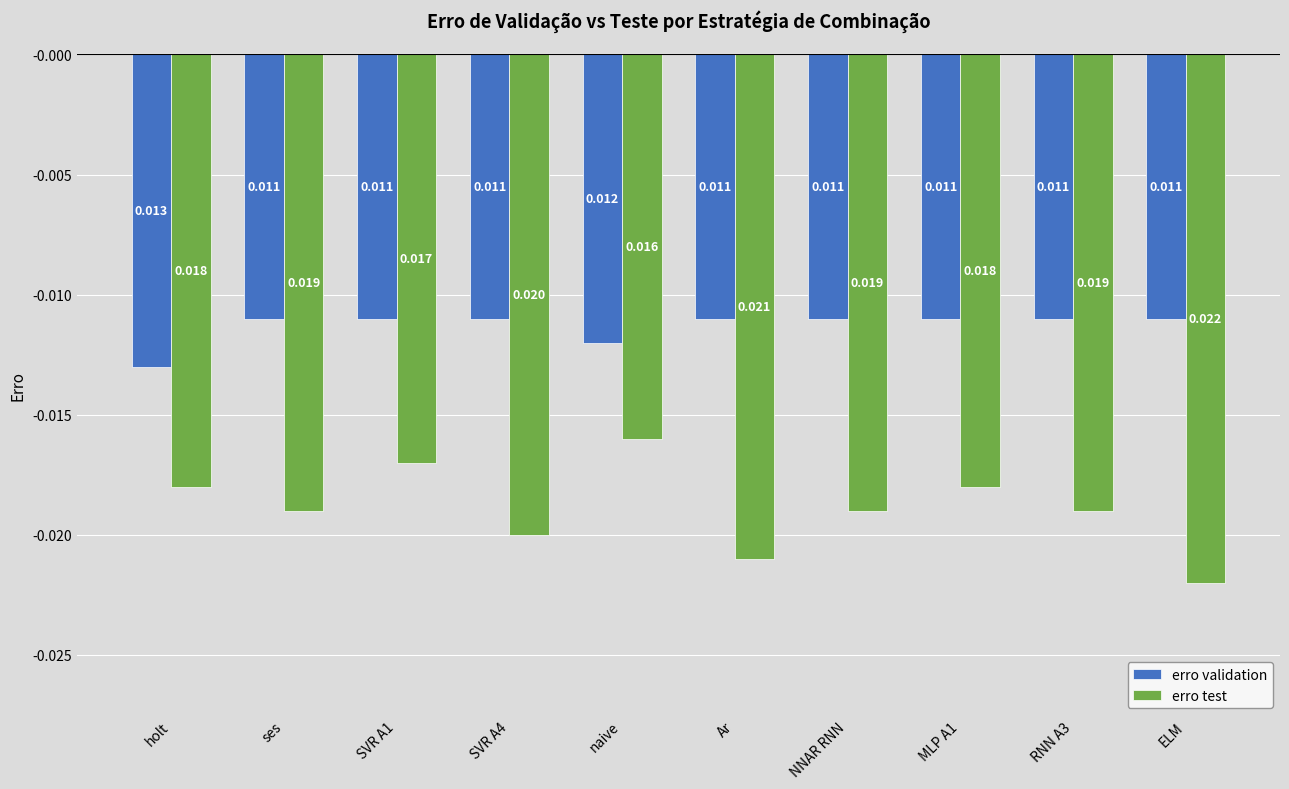

Which category has the lowest value in the erro test series?

ELM